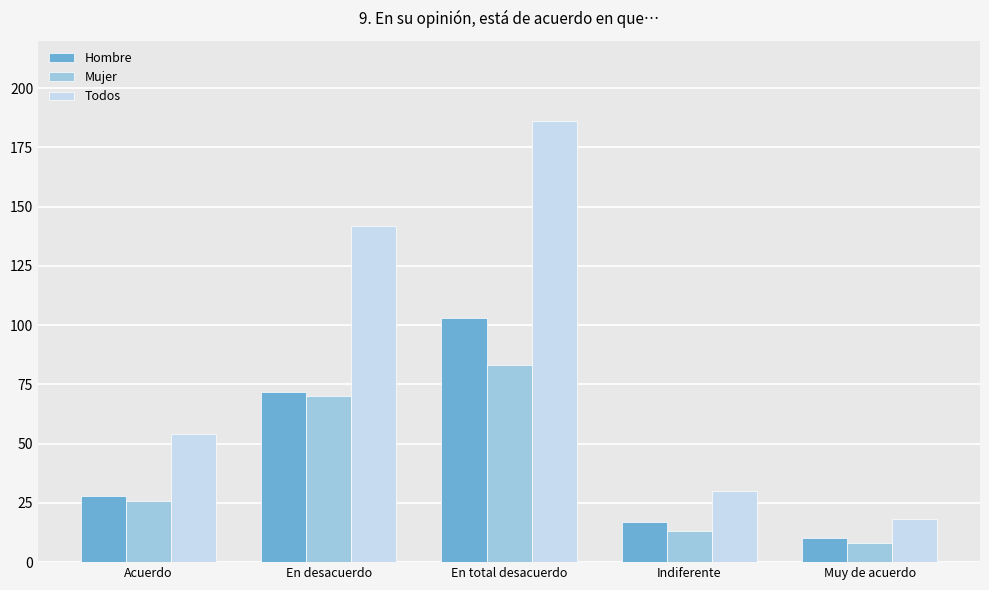

What is the average value of the Todos series?

86